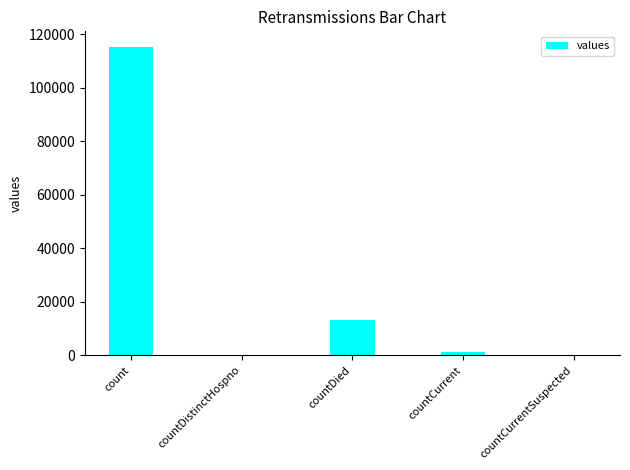

What is the sum of the values at count and countDistinctHospno?

115379